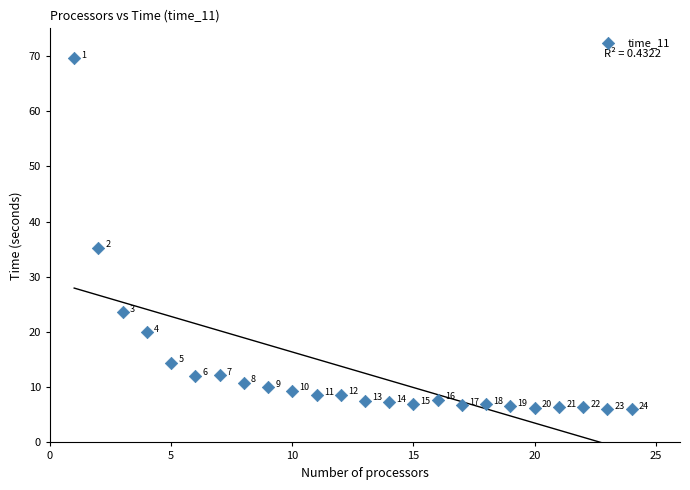

What is the range of X values (max minus min)?

23.0